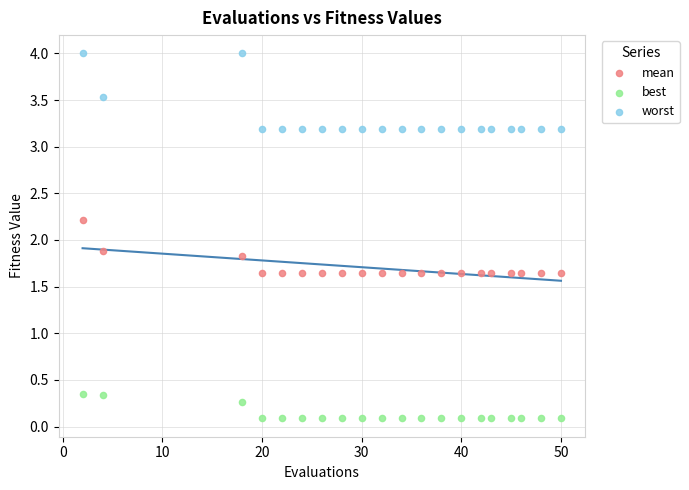

Across all series, what Y value is closest to 2?

1.9